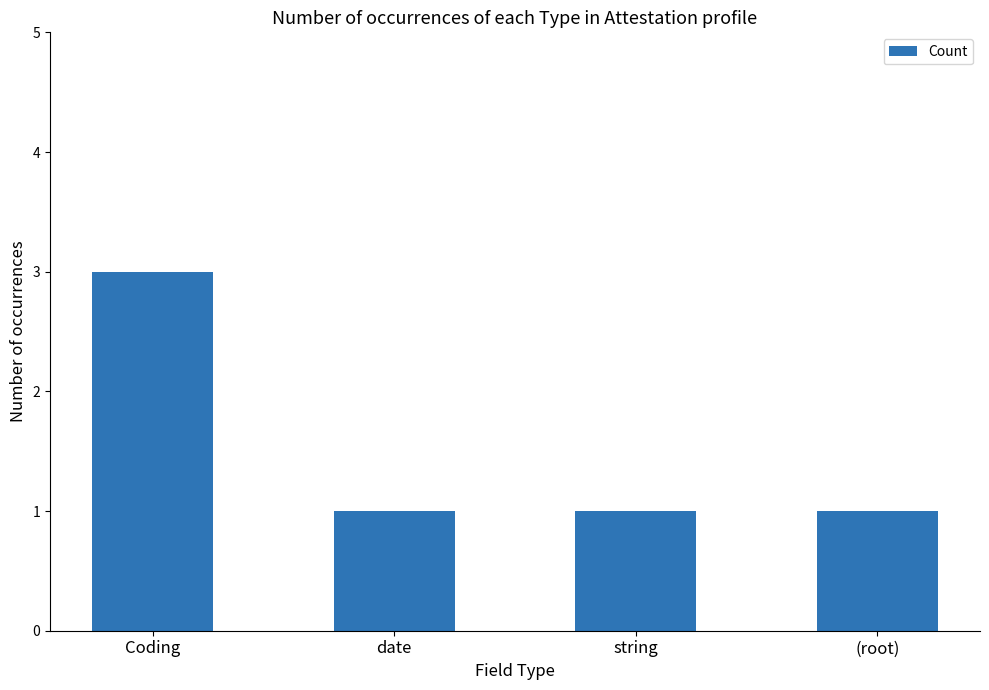

Count the values in the range 1 to 3.

4